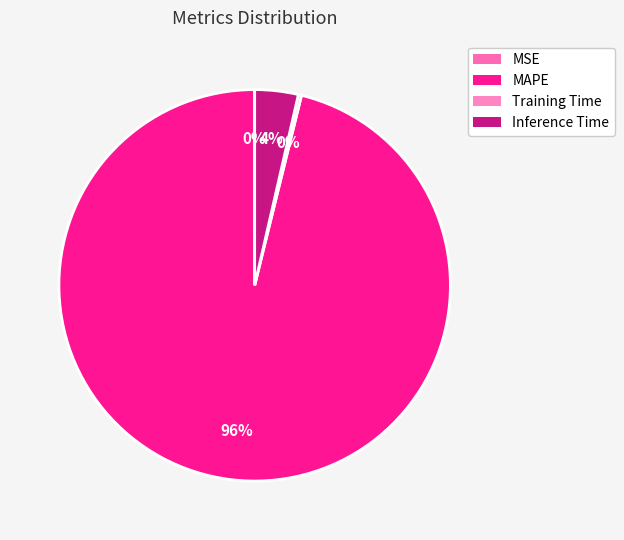

Is it true that MAPE is 96% of the pie?

True